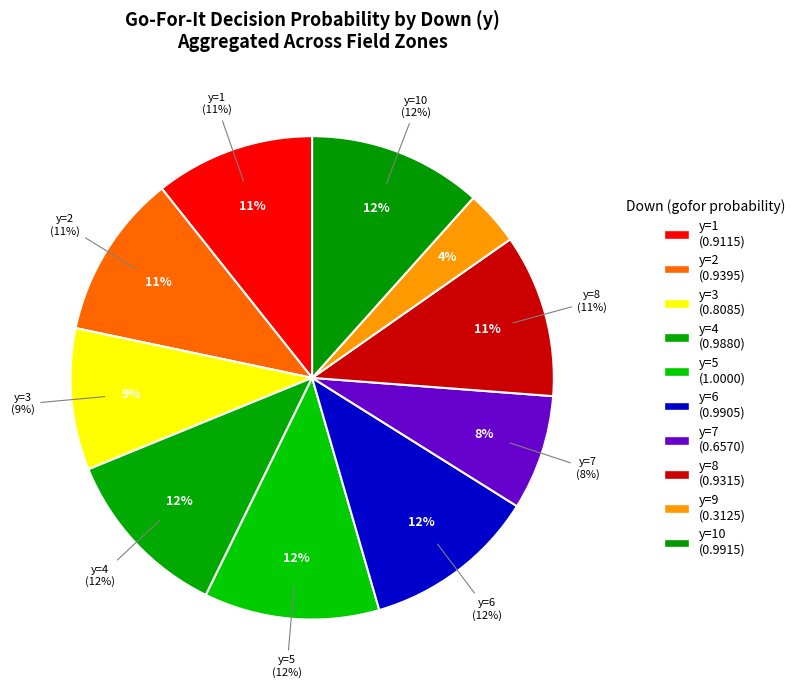

To the nearest percent, what is the difference between the largest and smallest slice percentages?

8%